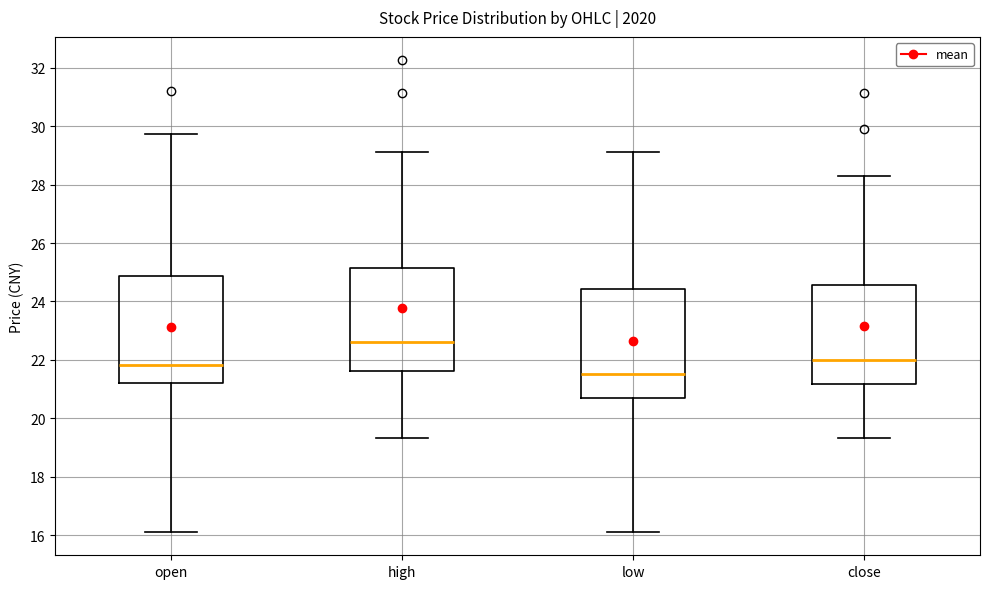

Reading left to right, transcribe this box plot: for each box, give where its median line is, the range the box spans, and where its two whiskers end, as read against the y-axis. The values are not printed on the chart, so give them approximately, as read against the axis.

open: median 21.8, box 21.2 to 24.8, whiskers 16.2 to 29.8
high: median 22.6, box 21.6 to 25.2, whiskers 19.4 to 29.2
low: median 21.6, box 20.8 to 24.4, whiskers 16.2 to 29.2
close: median 22.0, box 21.2 to 24.6, whiskers 19.4 to 28.4